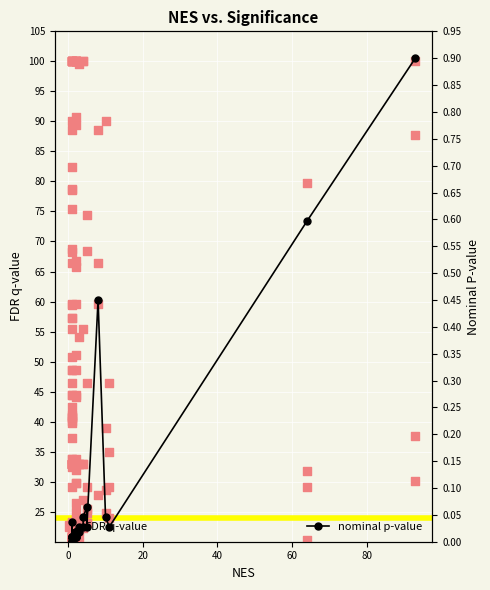

Which series contains the lowest Y value?

nominal p-value